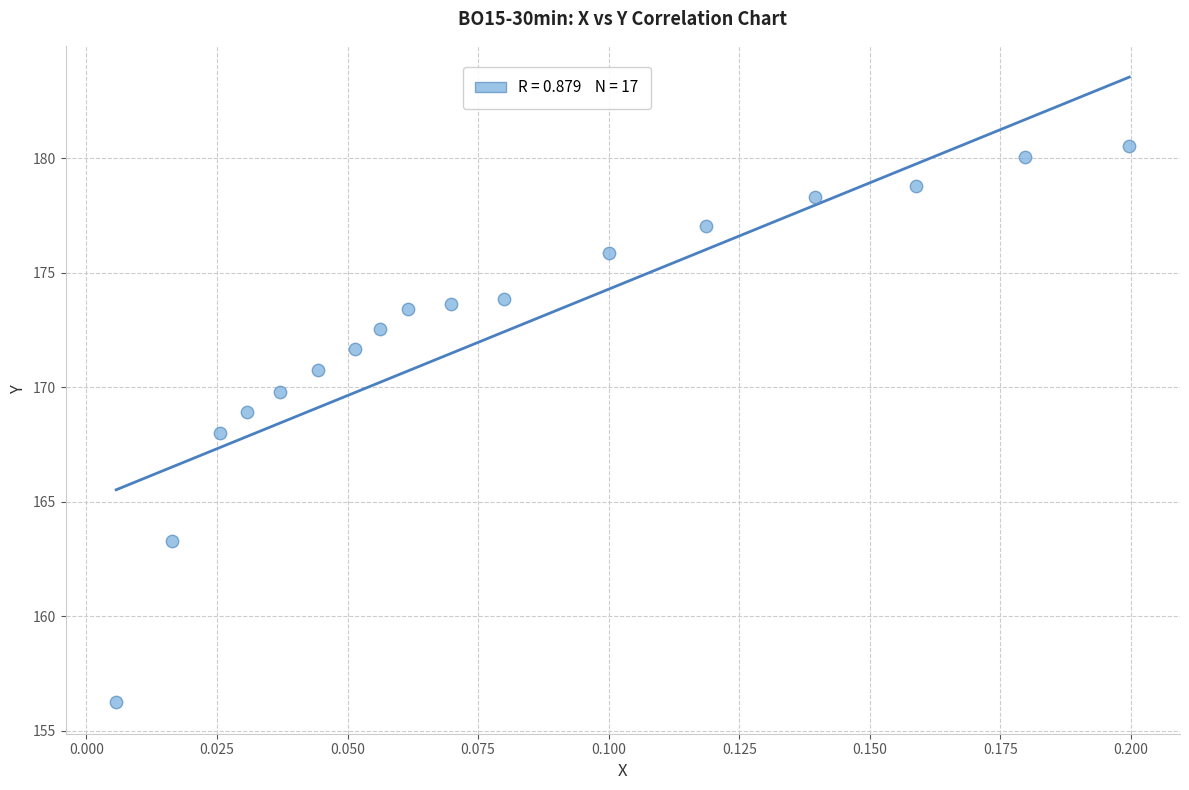

What is the range of Y values (max minus min)?

24.3